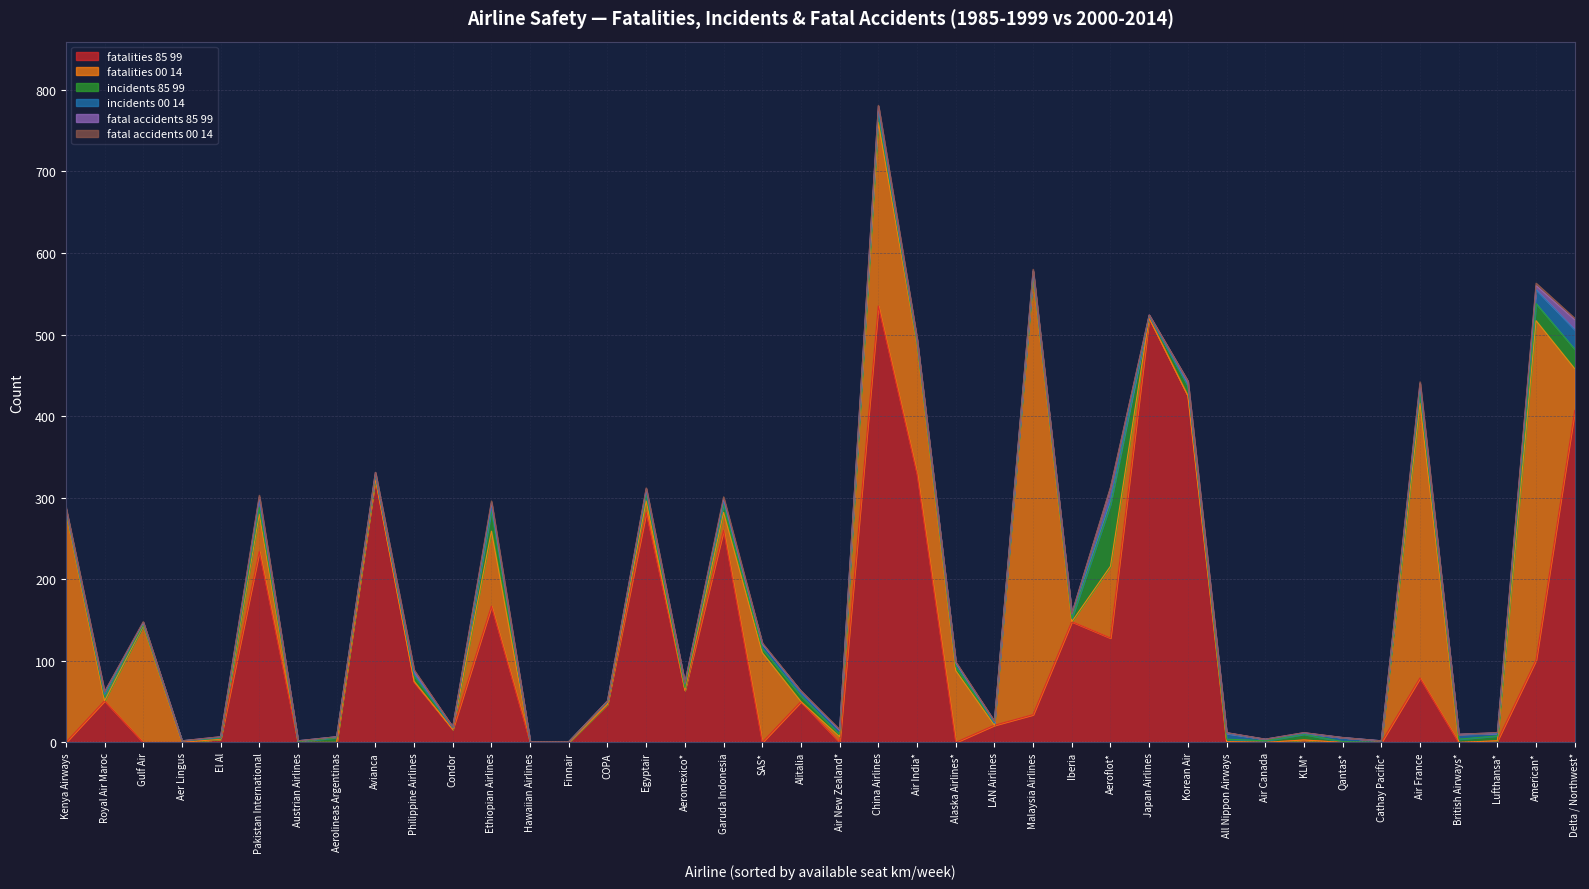

At which label does fatalities_85_99 reach its peak?

China Airlines